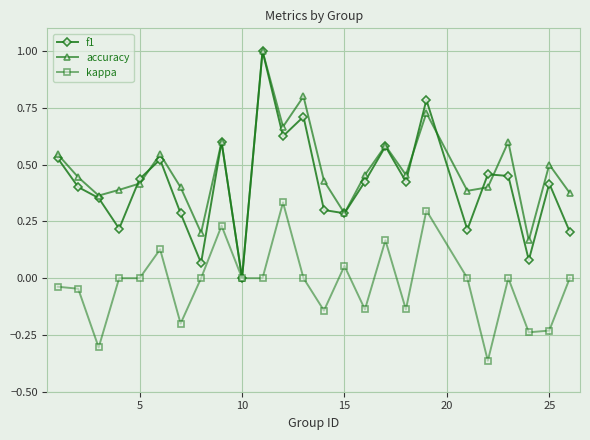

True or false: f1 has more than 1 interior local peaks.

True